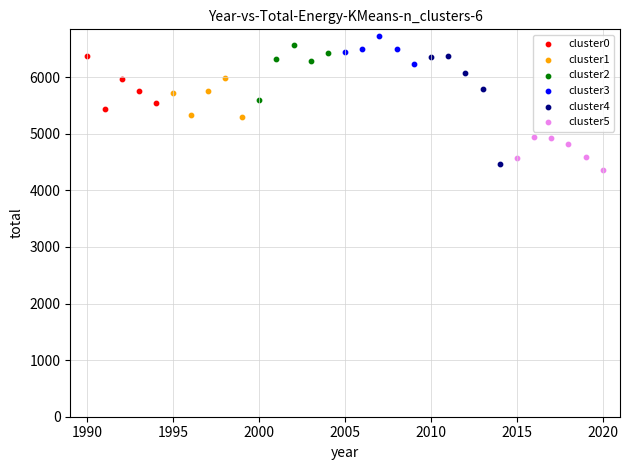

Which series has the widest spread of Y values?

cluster4